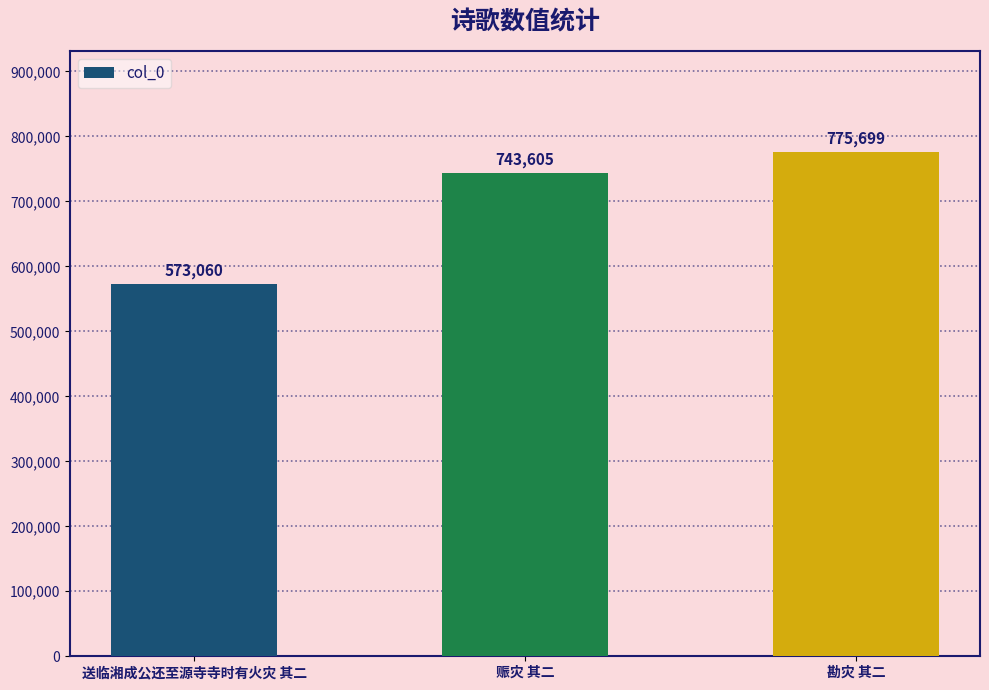

At which label is the value closest to 674379?

赈灾 其二